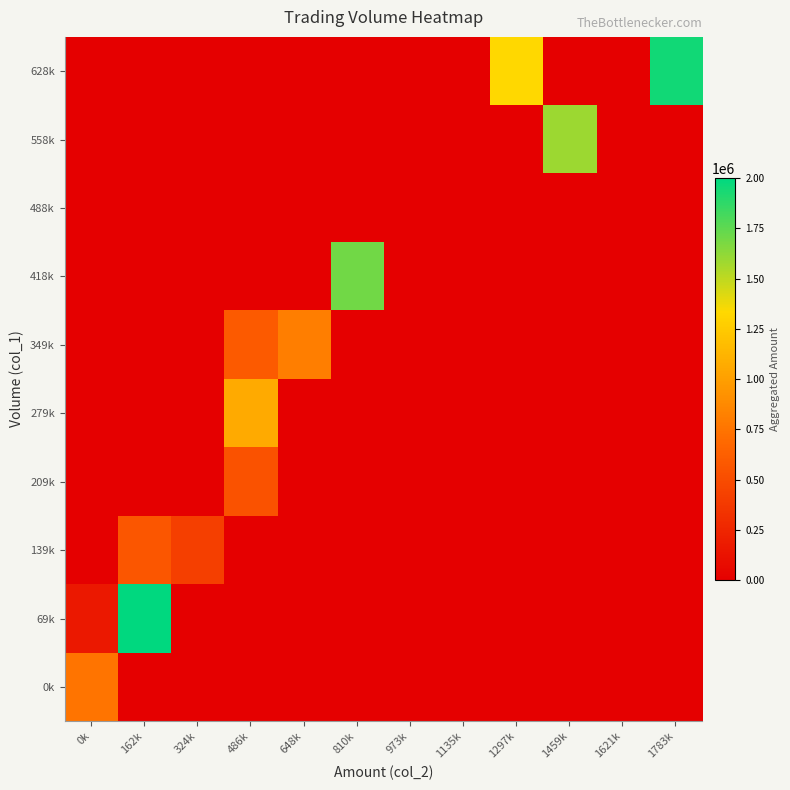

Rank the series at 1459k from highest to lowest value.

558k, 0k, 69k, 139k, 209k, 279k, 349k, 418k, 488k, 628k